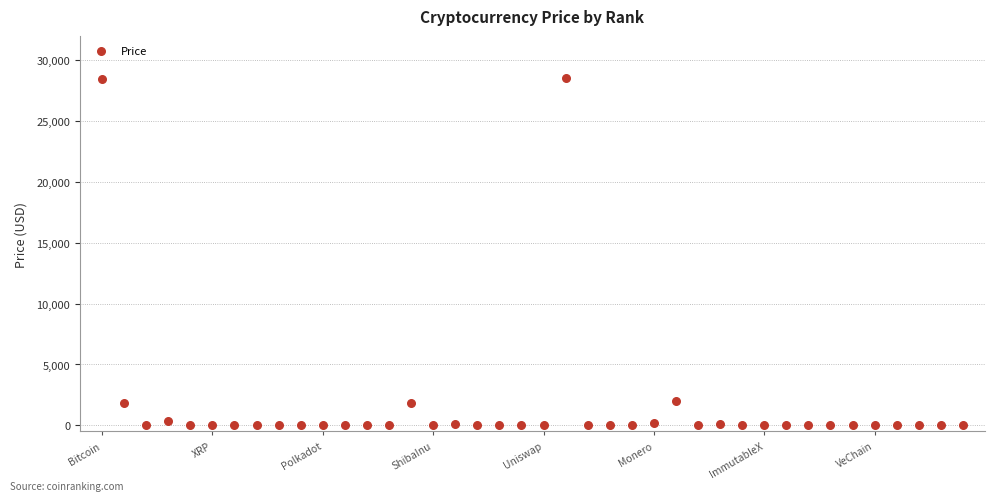

What is the range of Y values (max minus min)?

28525.2